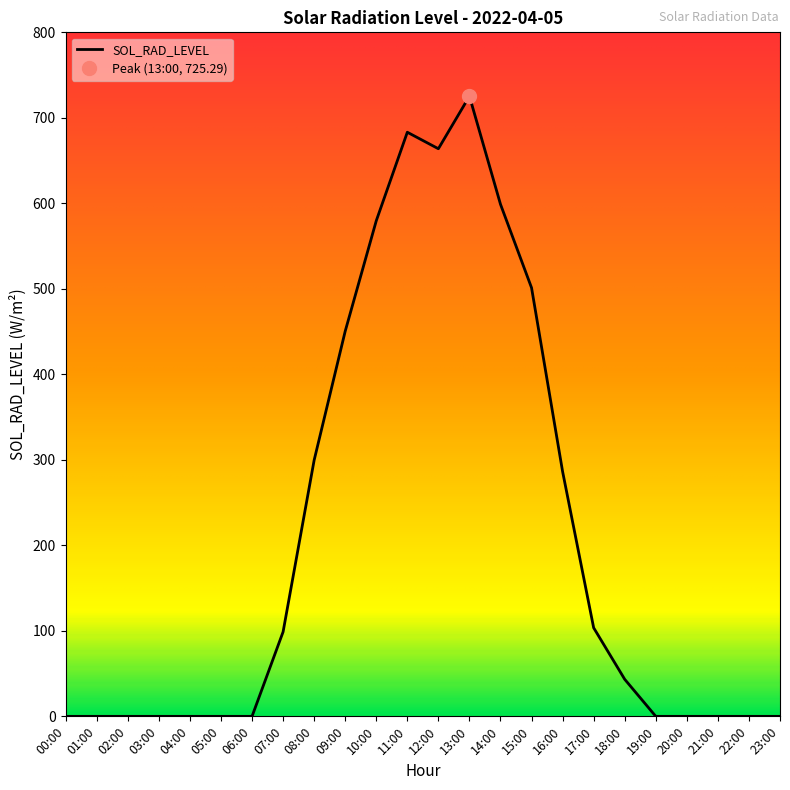

What is the change in value from 14:00 to 23:00?

-598.9